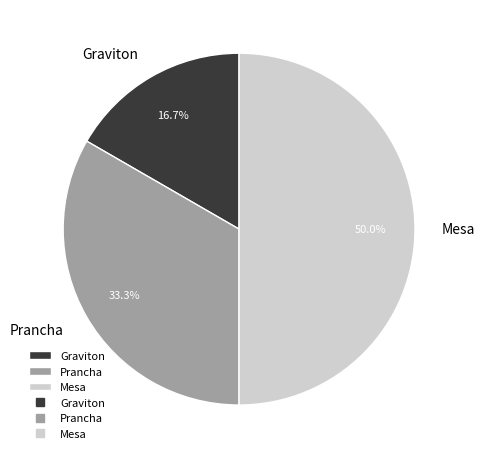

Rank the categories by value from highest to lowest.

Mesa, Prancha, Graviton